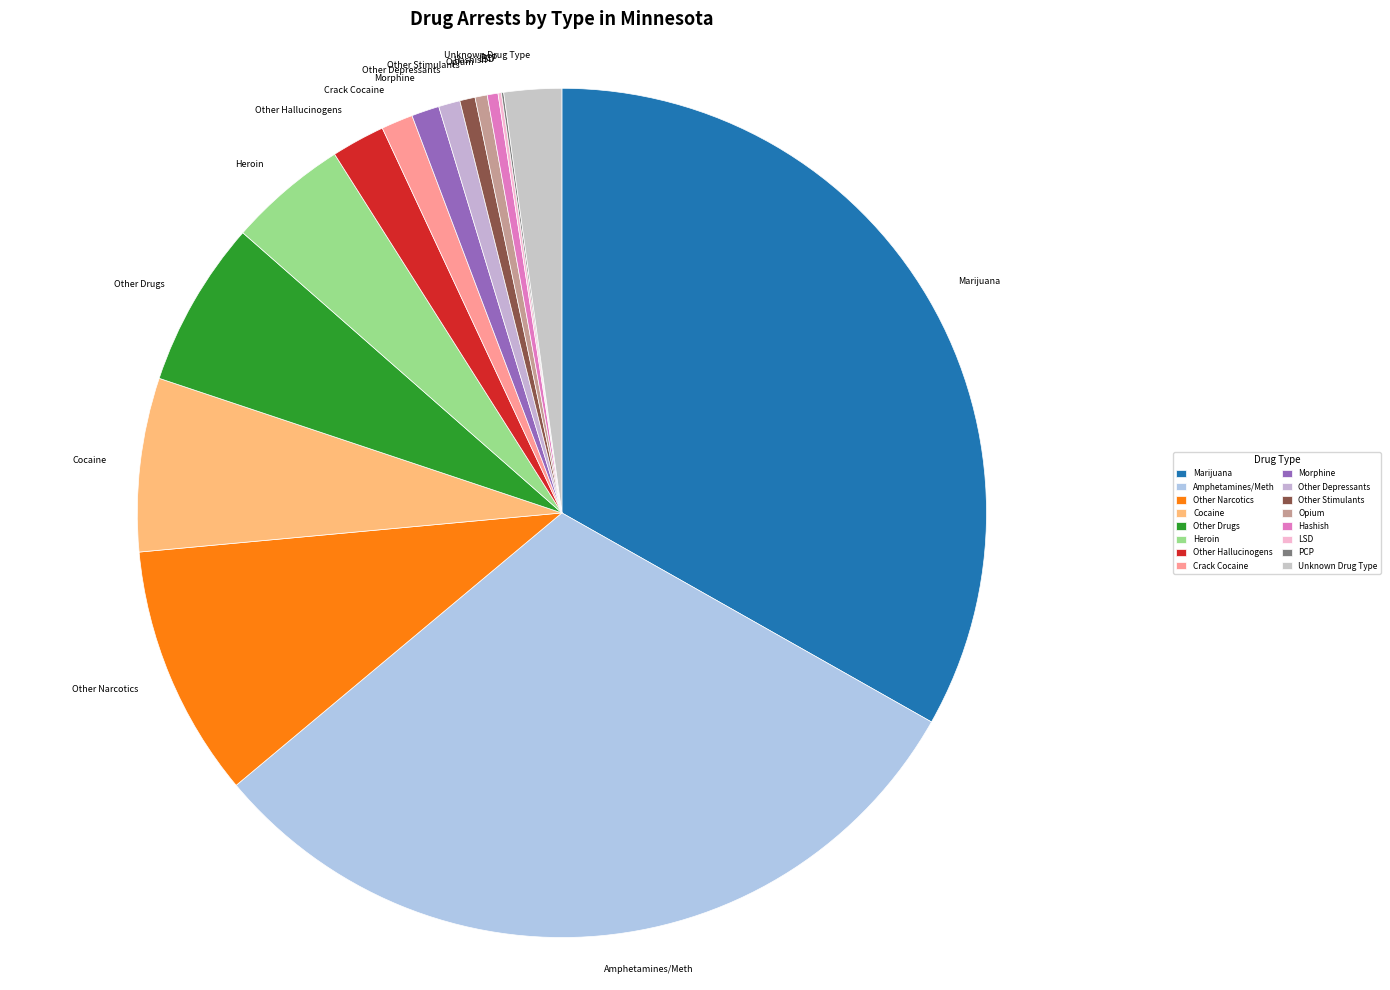

Is the sum of Other Narcotics and Amphetamines/Meth greater than half?

No